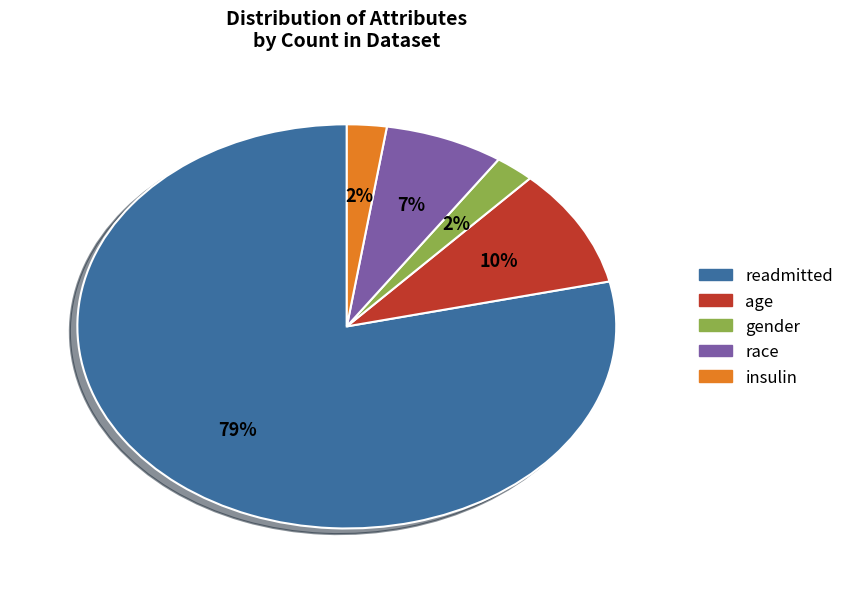

Is it true that readmitted is 68% of the pie?

False